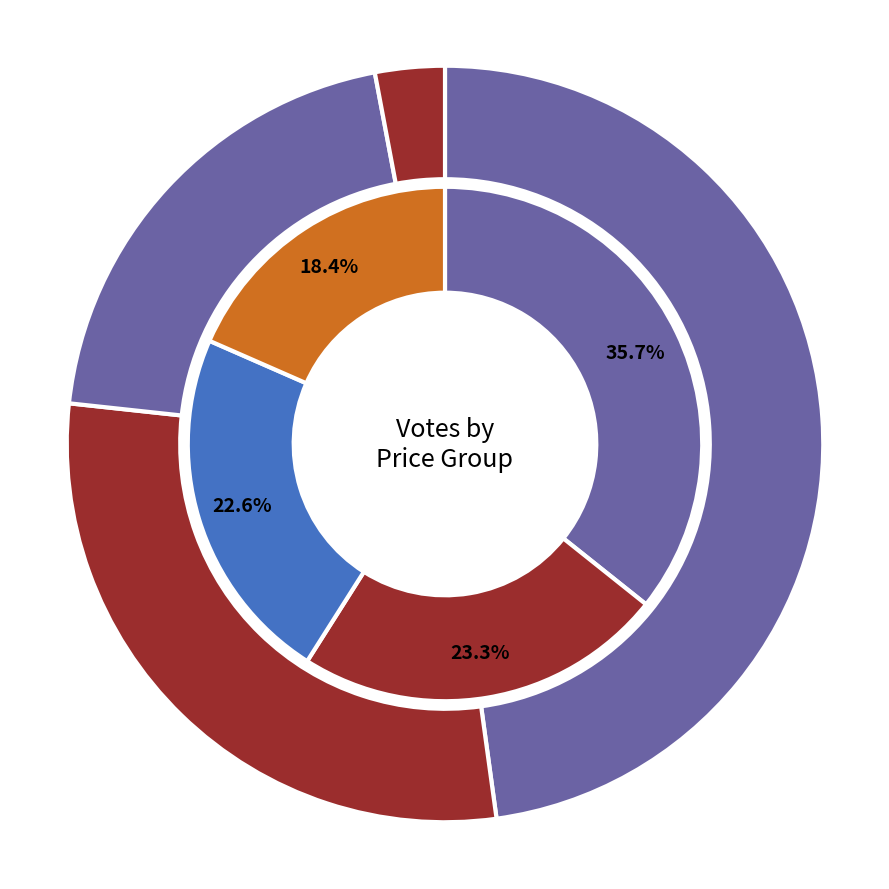

True or false: 250 accounts for 1% of the total.

False